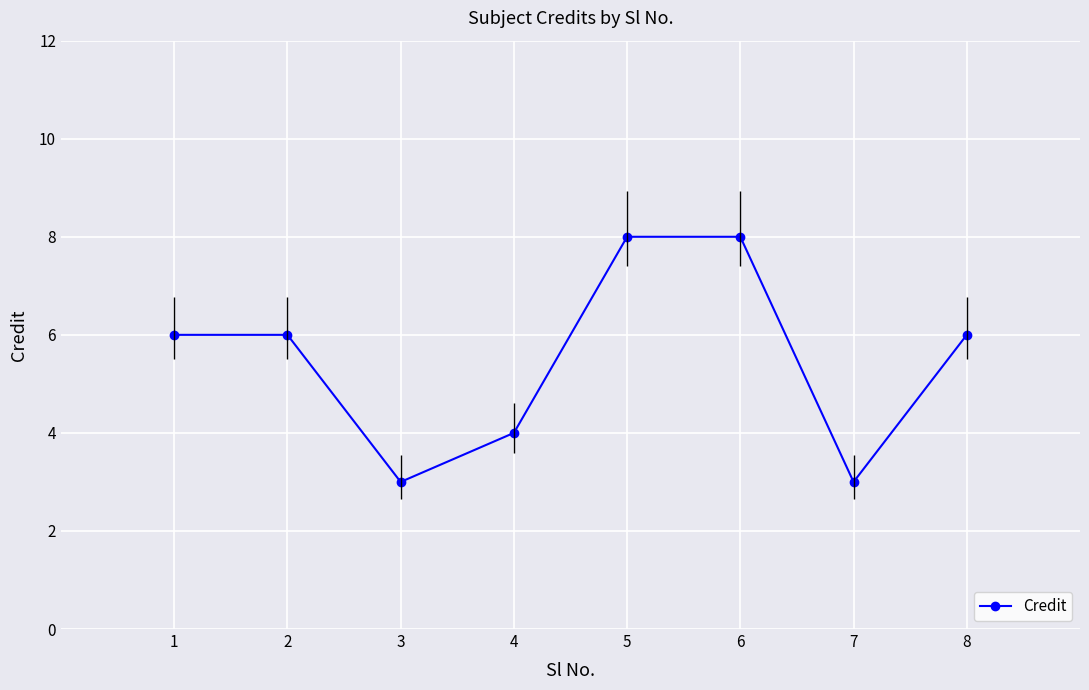

How many distinct data groups are displayed?

1